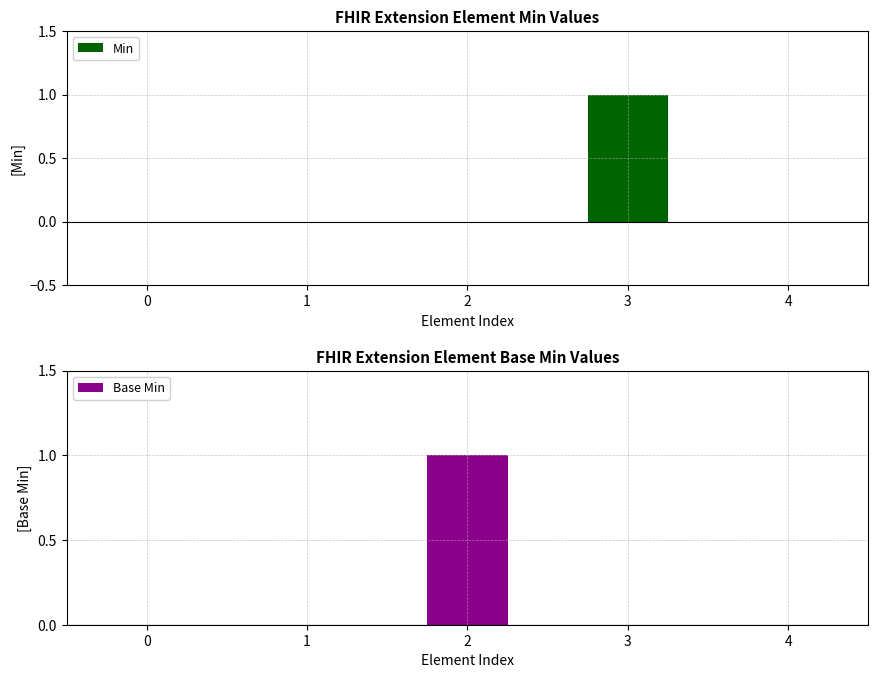

What is the spread (max minus min) of values at 3?

1